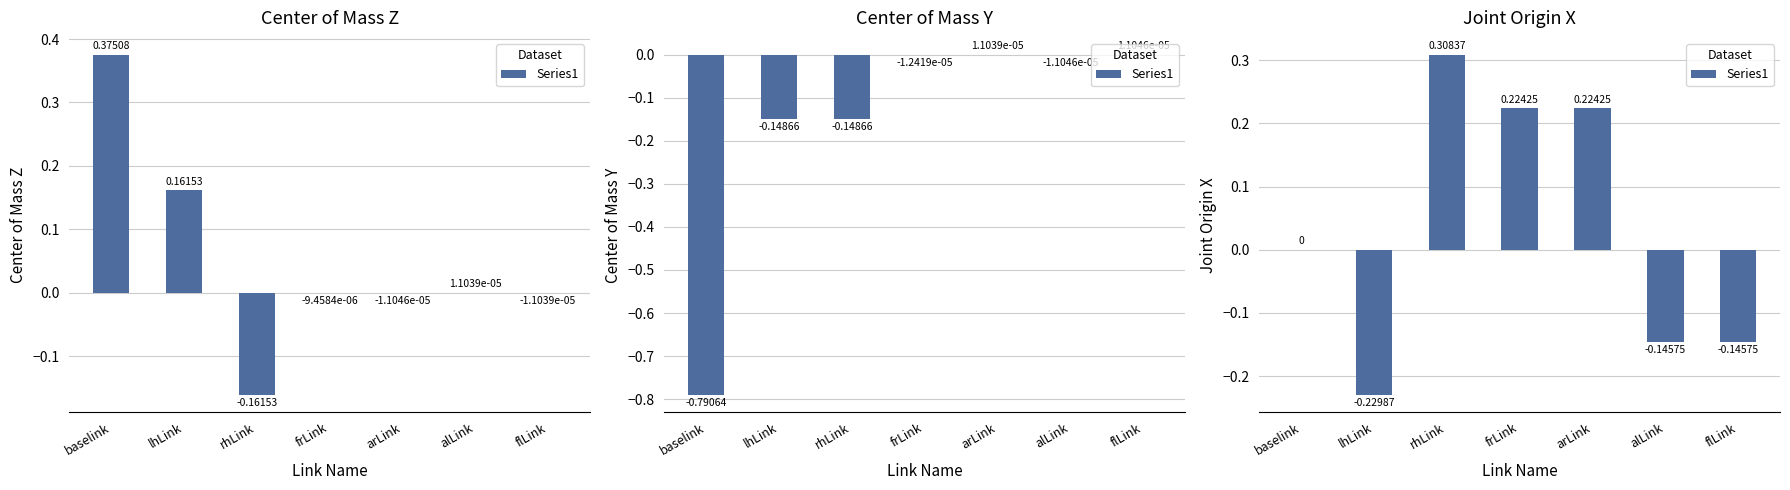

What is the label of the 5th bar from the left?

arLink